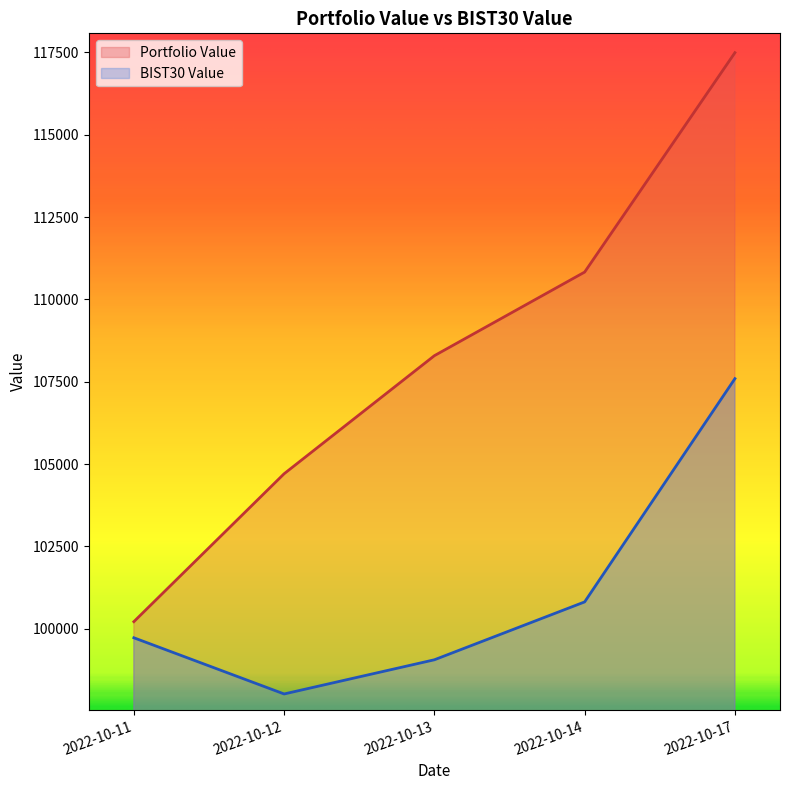

True or false: BIST30 Value and Portfolio Value intersect in this chart.

False